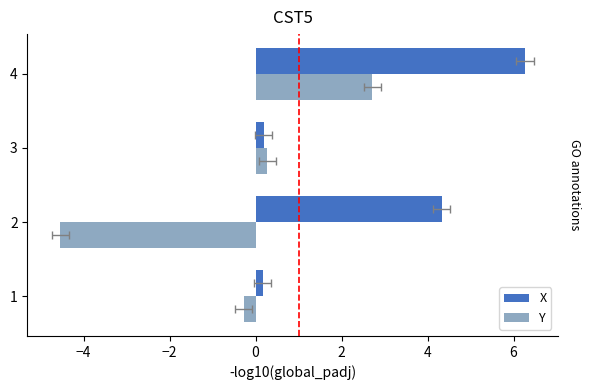

Reading right to left, extract all data points from this chart.

X: 6.3	0.2	4.3	0.2
Y: 2.7	0.3	-4.5	-0.3